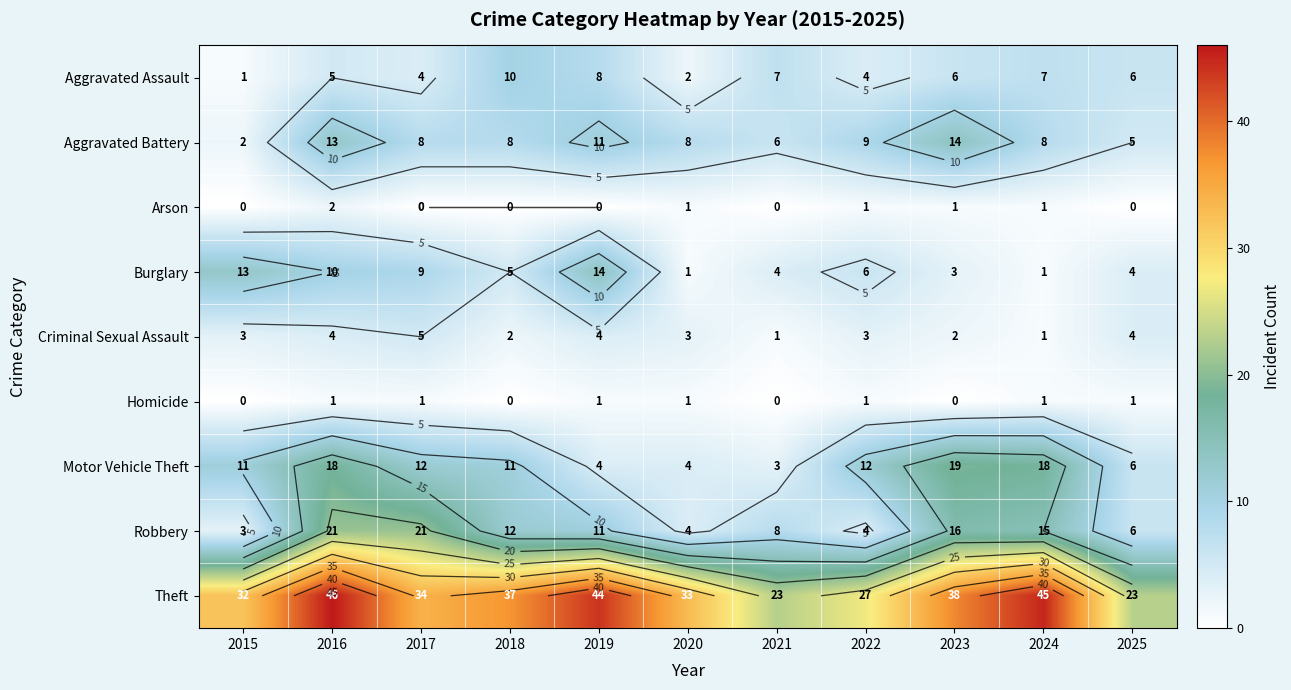

At which category is the sum across all series the highest?

2016